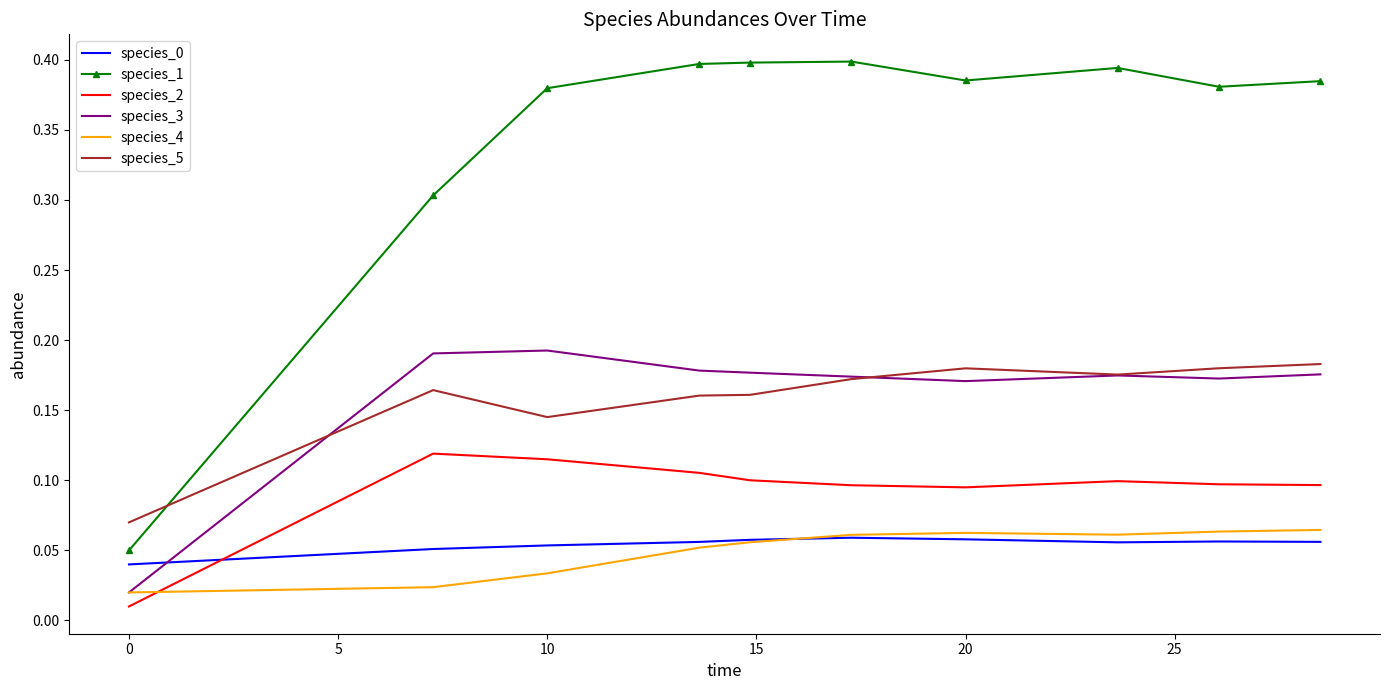

Which series has the largest range (max minus min)?

species_1